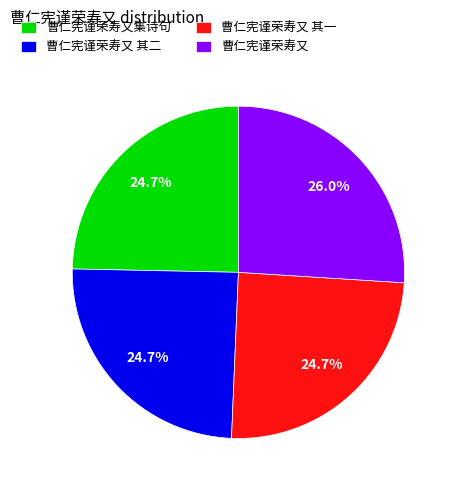

Which has a higher value, 曹仁宪谨荣寿又集诗句 or 曹仁宪谨荣寿又?

曹仁宪谨荣寿又